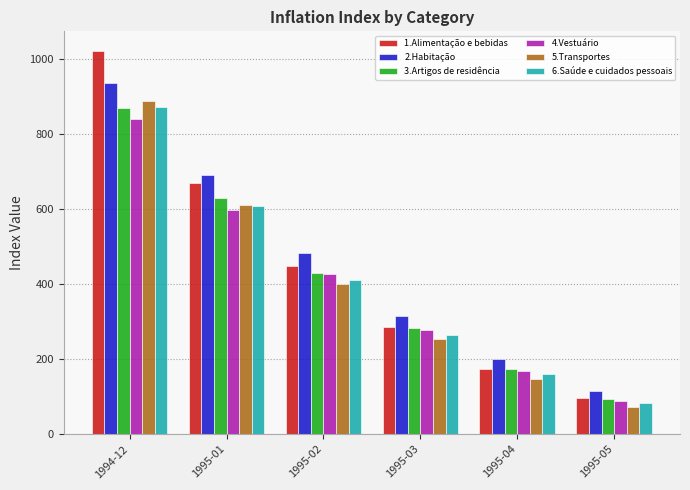

Reading left to right, transcribe all the data shown in this chart.

1.Alimentação e bebidas: 1994-12=1023.9	1995-01=671.2	1995-02=449.0	1995-03=286.0	1995-04=174.9	1995-05=97.1
2.Habitação: 1994-12=936.4	1995-01=692.7	1995-02=484.1	1995-03=314.3	1995-04=199.8	1995-05=115.8
3.Artigos de residência: 1994-12=871.5	1995-01=629.5	1995-02=431.0	1995-03=283.4	1995-04=174.9	1995-05=93.5
4.Vestuário: 1994-12=840.0	1995-01=599.4	1995-02=427.7	1995-03=278.2	1995-04=169.7	1995-05=88.9
5.Transportes: 1994-12=889.6	1995-01=611.5	1995-02=401.2	1995-03=252.7	1995-04=147.1	1995-05=72.0
6.Saúde e cuidados pessoais: 1994-12=873.6	1995-01=608.9	1995-02=412.2	1995-03=263.8	1995-04=159.2	1995-05=83.6